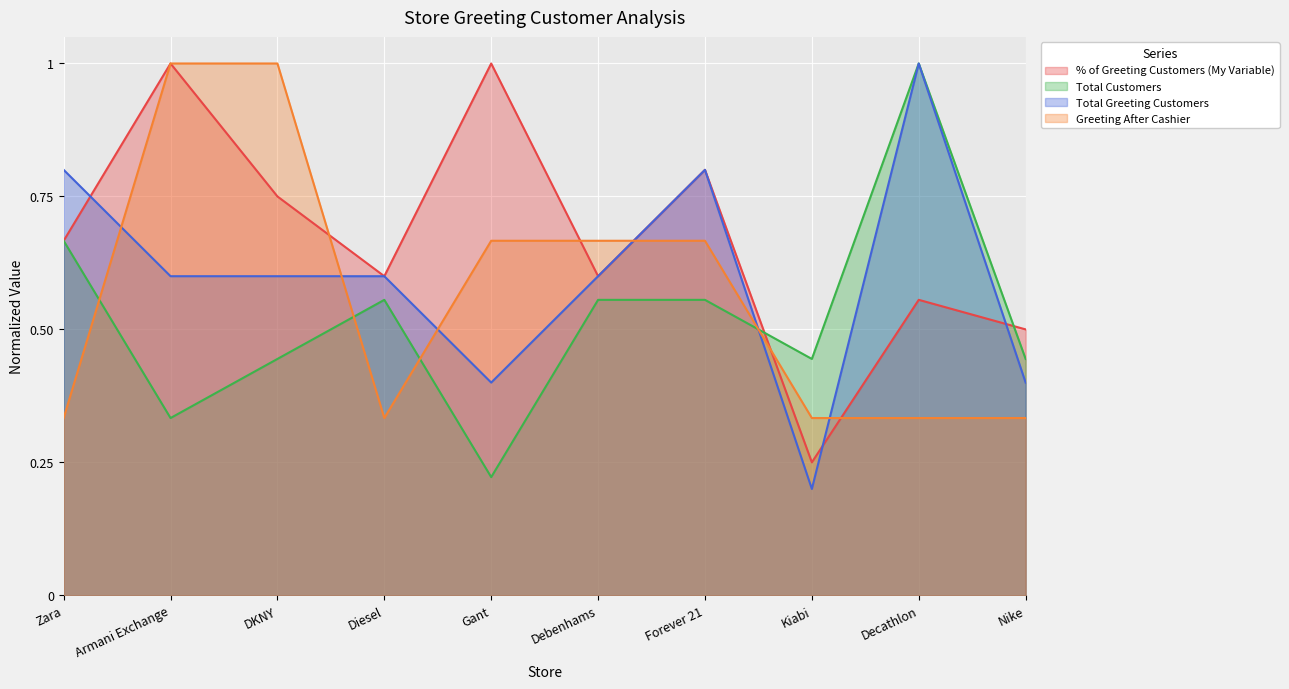

Is it true that % of Greeting Customers (My Variable) equals 0.1 at Kiabi?

False